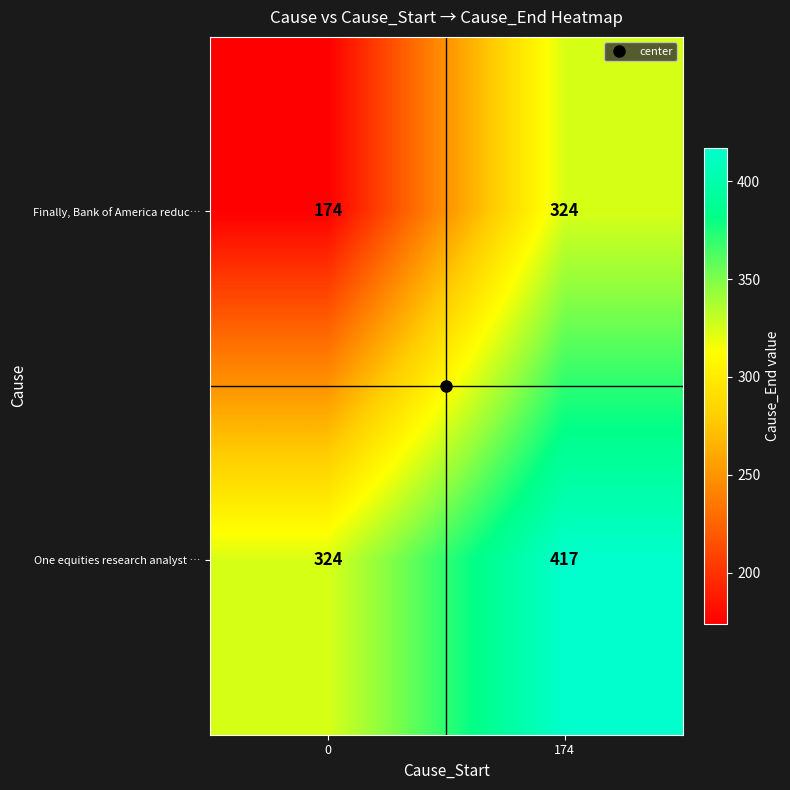

What is the lowest value of the Finally, Bank of America reduc… series?

174